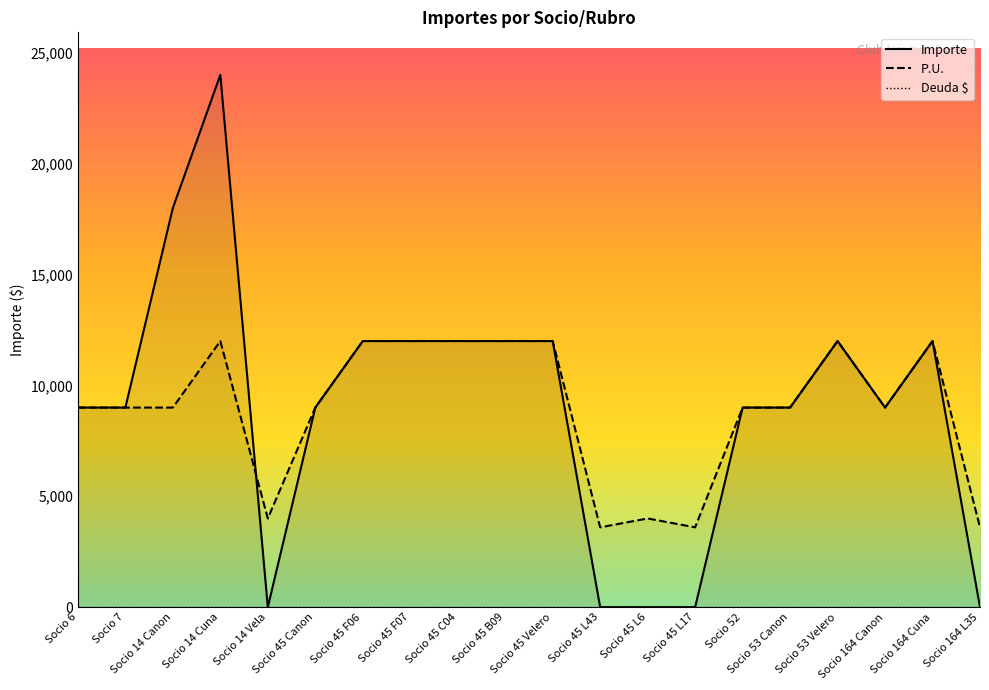

Where is the first local minimum for P.U.?

Socio 14 Vela